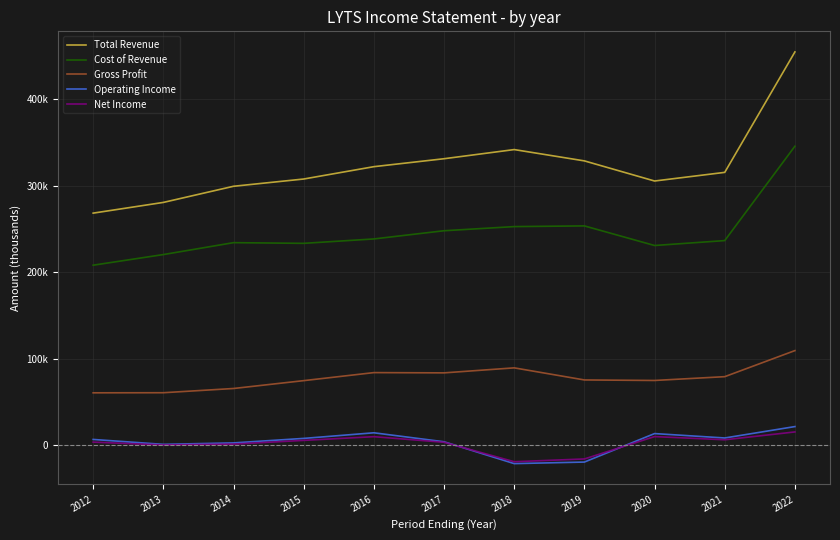

What are all the series names shown in the legend?

Total Revenue, Cost of Revenue, Gross Profit, Operating Income, Net Income